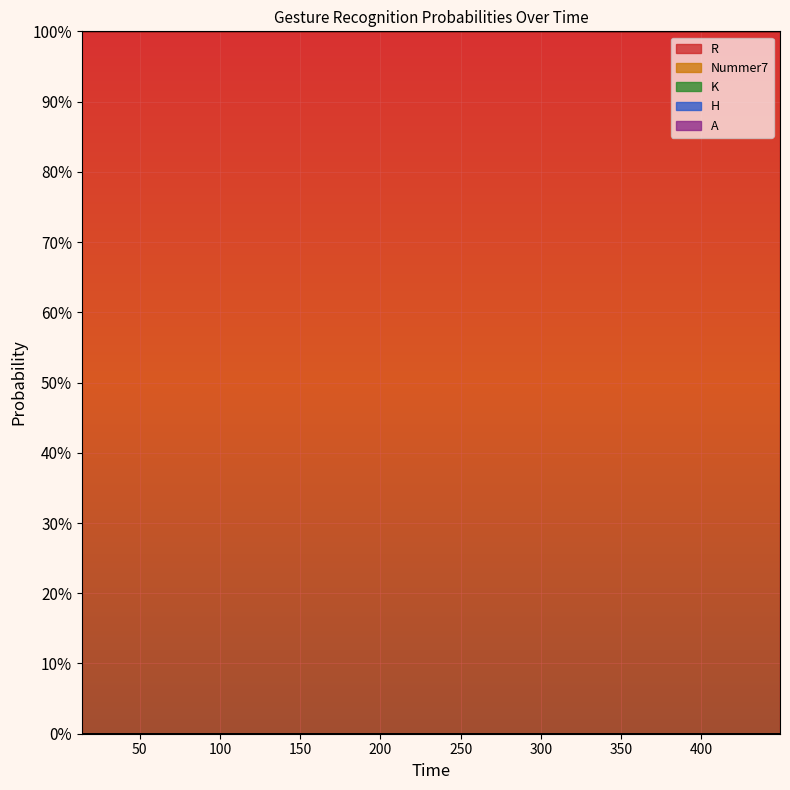

At which label does K reach its peak?

304